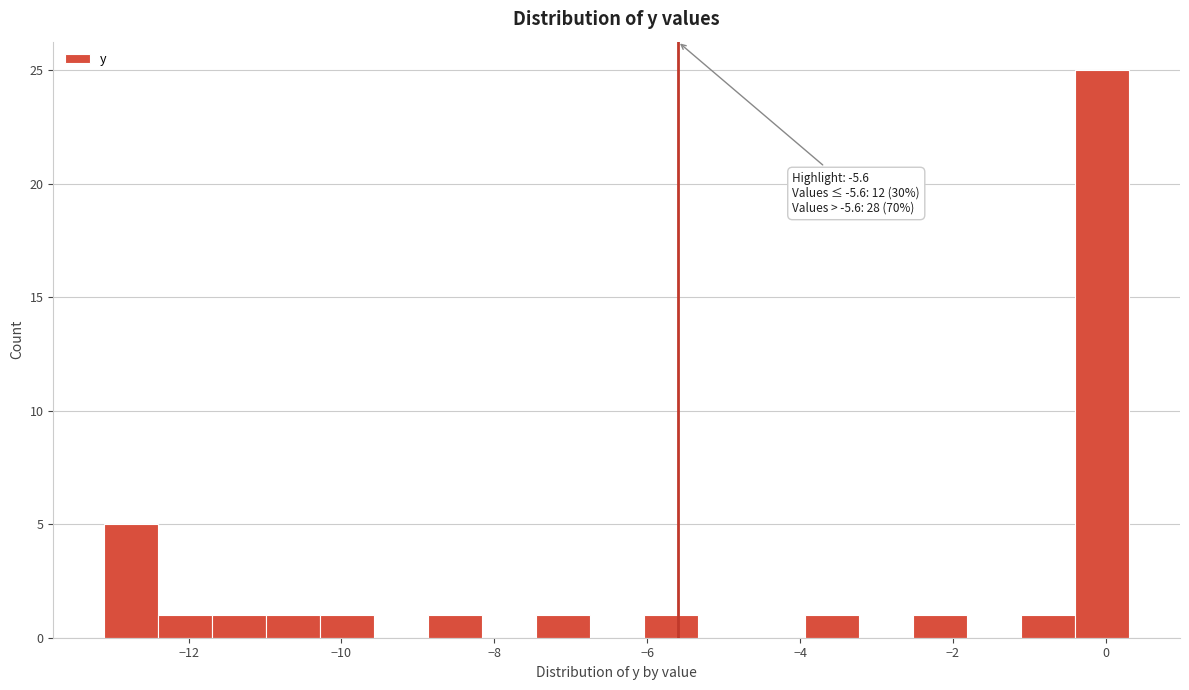

Around what value on the x-axis is the tallest bar? Give the approximate position of its centre, as read against the axis.

0.0